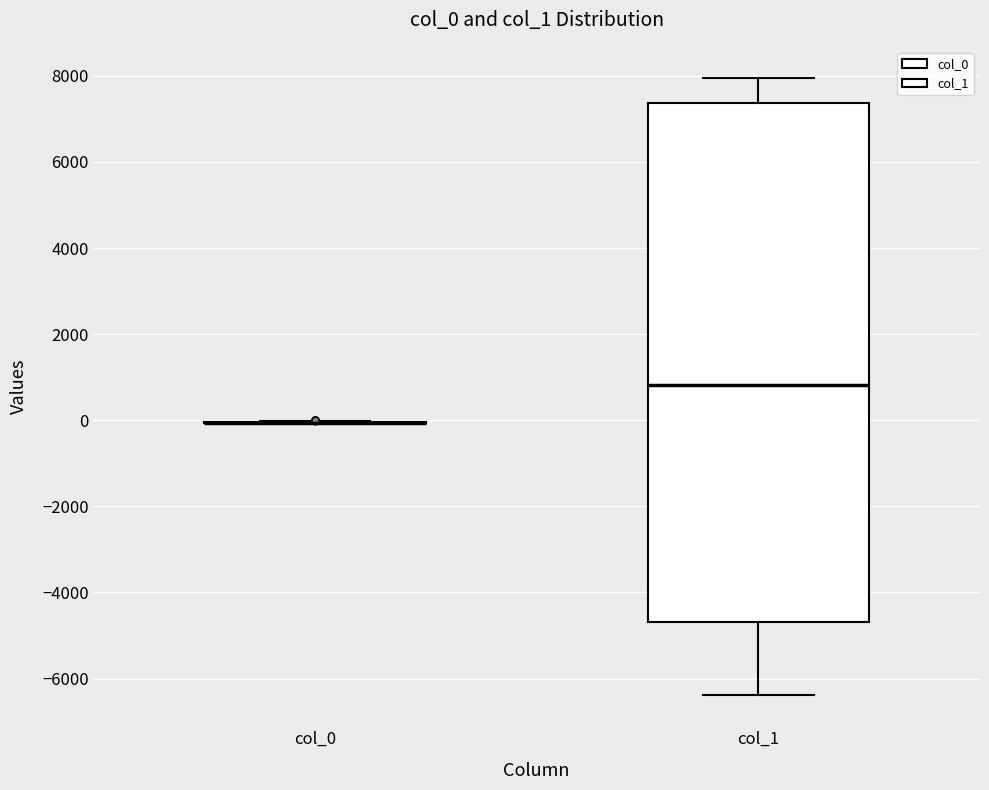

Which box is the tallest, from its lower edge to its upper edge?

col_1